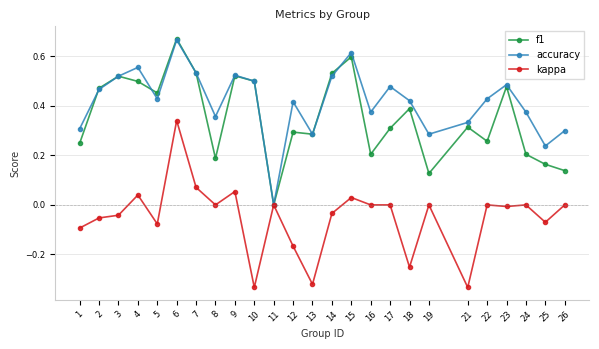

The value of f1 at 17 is 0.3. True or false?

True